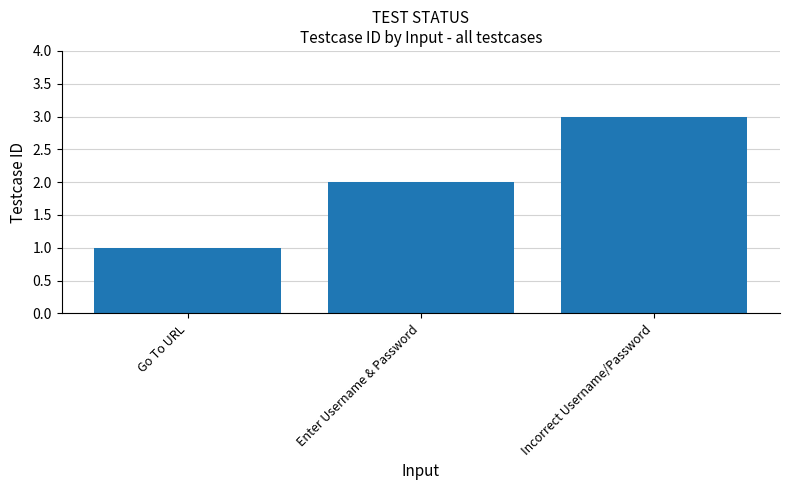

Rank the categories by value from lowest to highest.

Go To URL, Enter Username & Password, Incorrect Username/Password